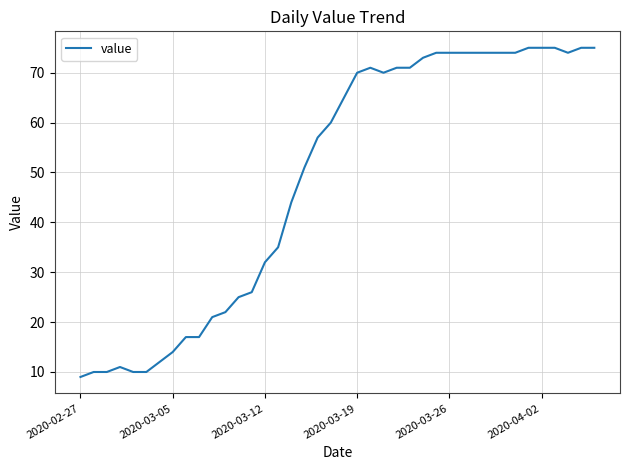

What is the greatest value displayed?

75